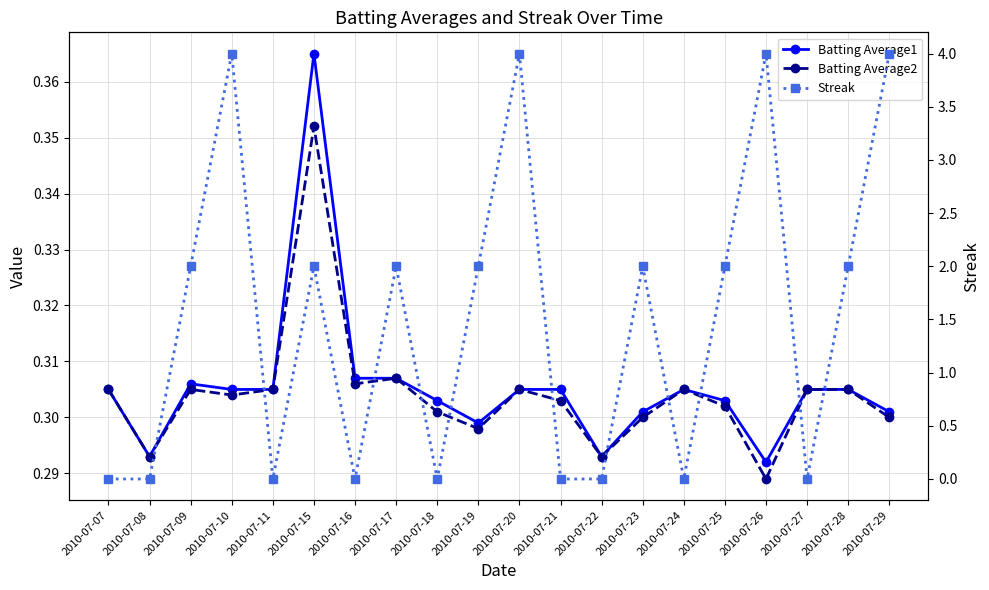

Is the value of Streak at 2010-07-21 greater than the value of Batting Average2 at 2010-07-10?

No